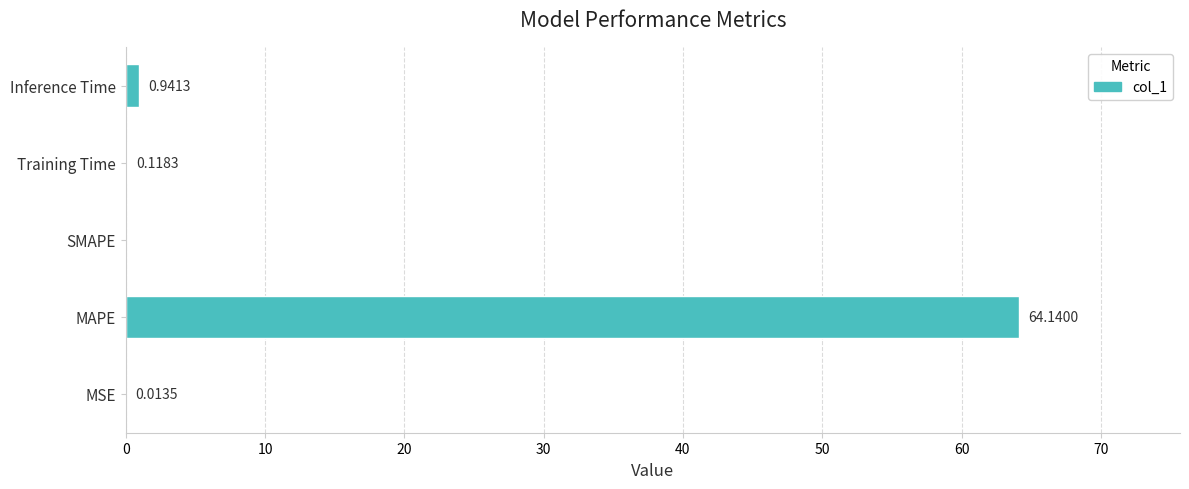

How many series are shown in this chart?

1